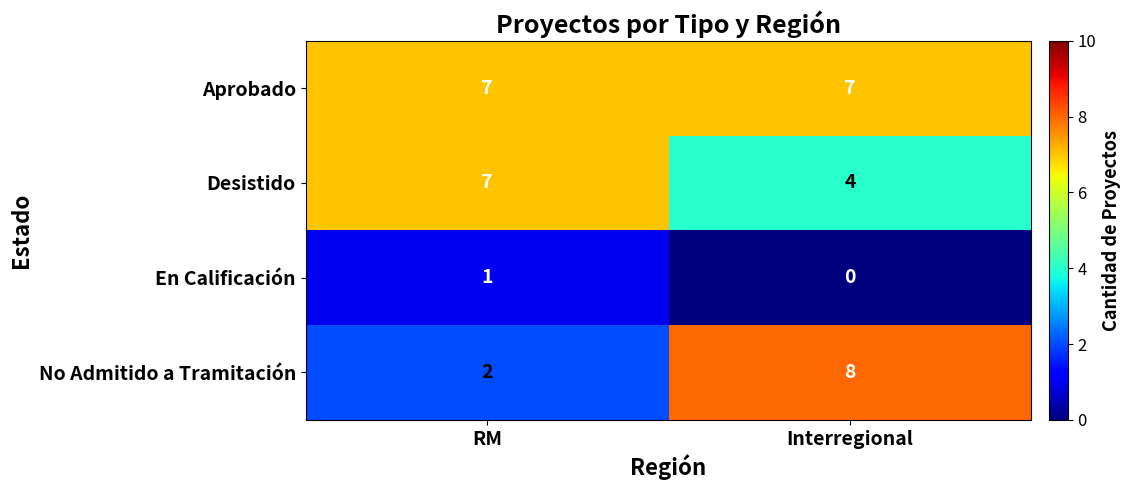

Is it true that En Calificación equals 1 at RM?

True